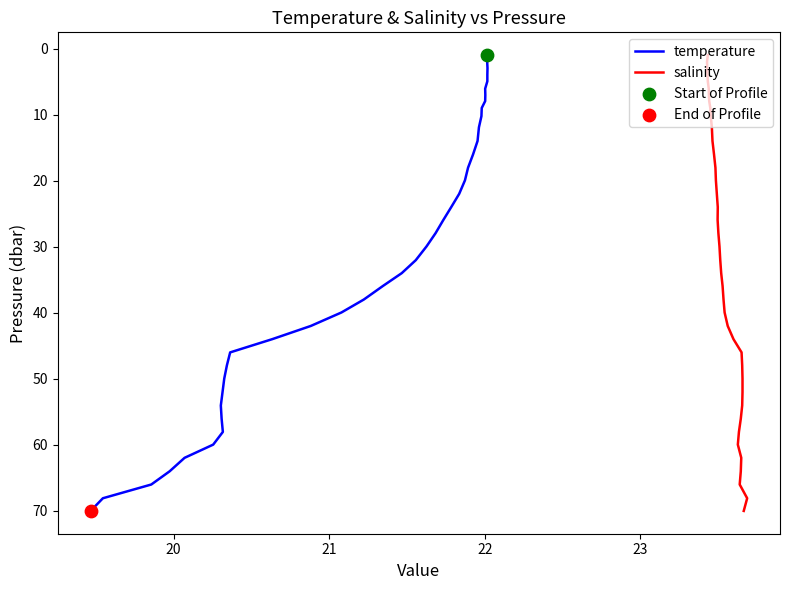

Which series has the largest Y range (max minus min)?

temperature